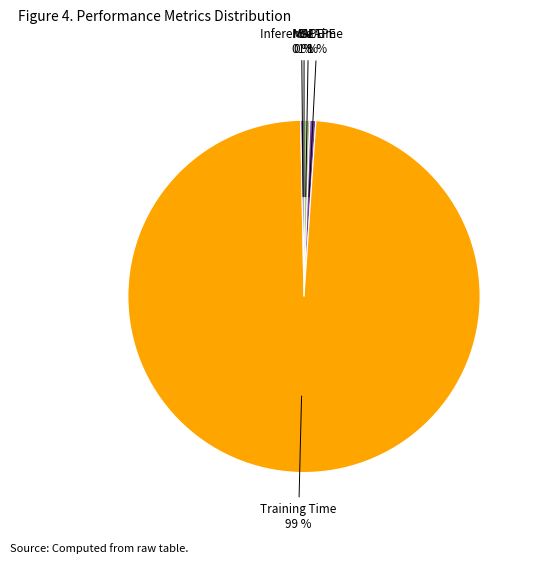

To the nearest percent, what is the combined percentage of Inference Time and SMAPE?

1%